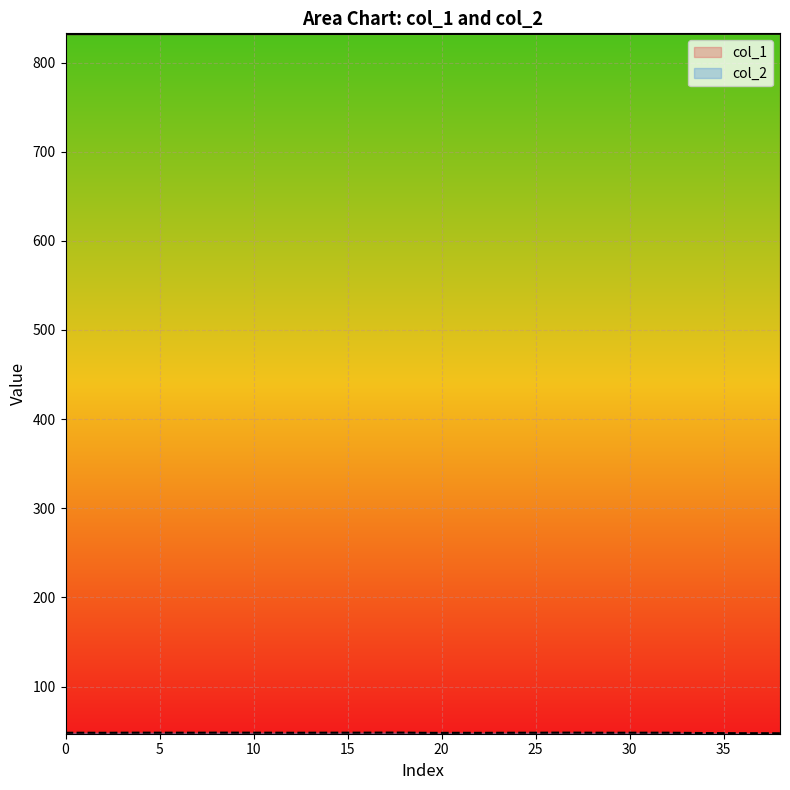

The col_2 series shows 62.9 at 15. True or false?

False